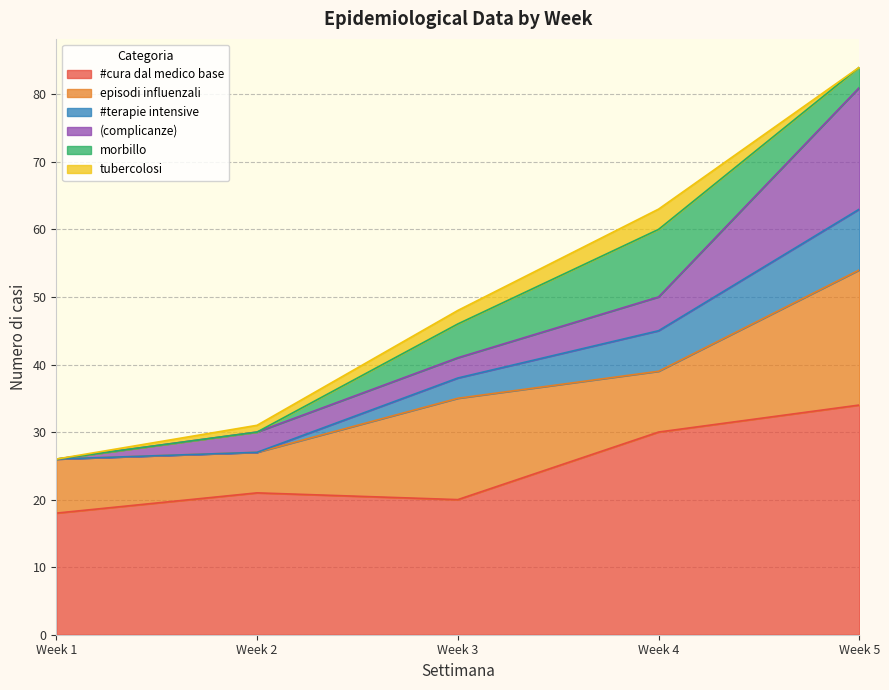

True or false: (complicanze) and #cura dal medico base cross at least once.

False